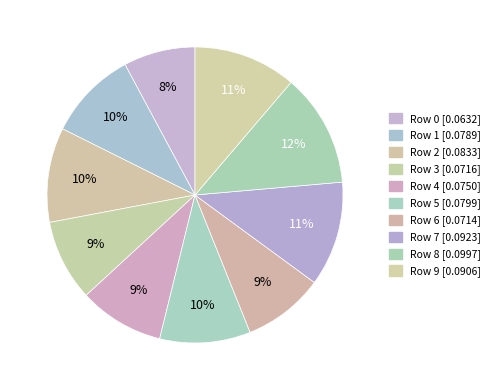

To the nearest percent, what is the difference between the largest and smallest slice percentages?

5%